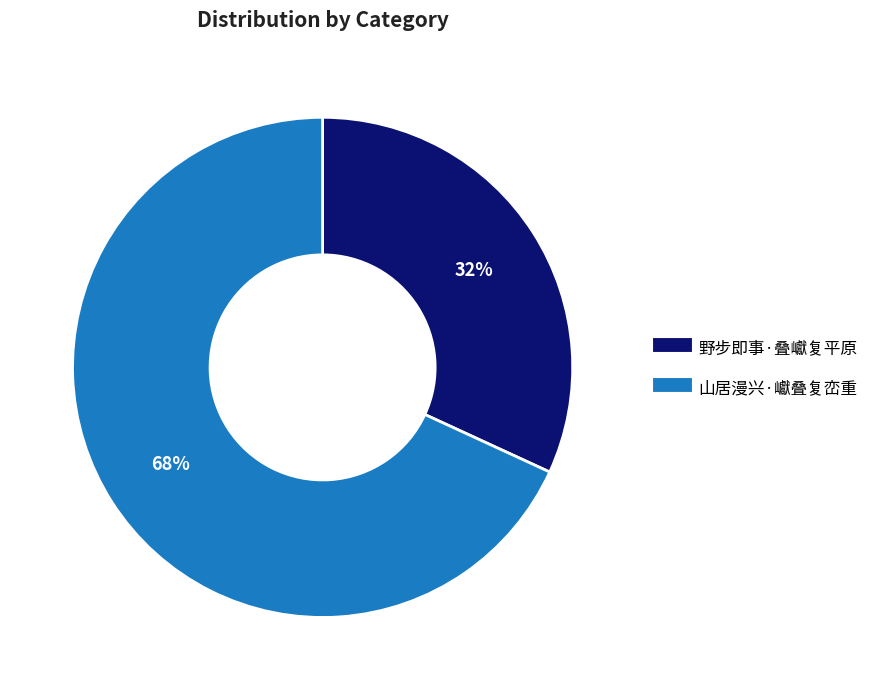

How many slices are in this pie chart?

2